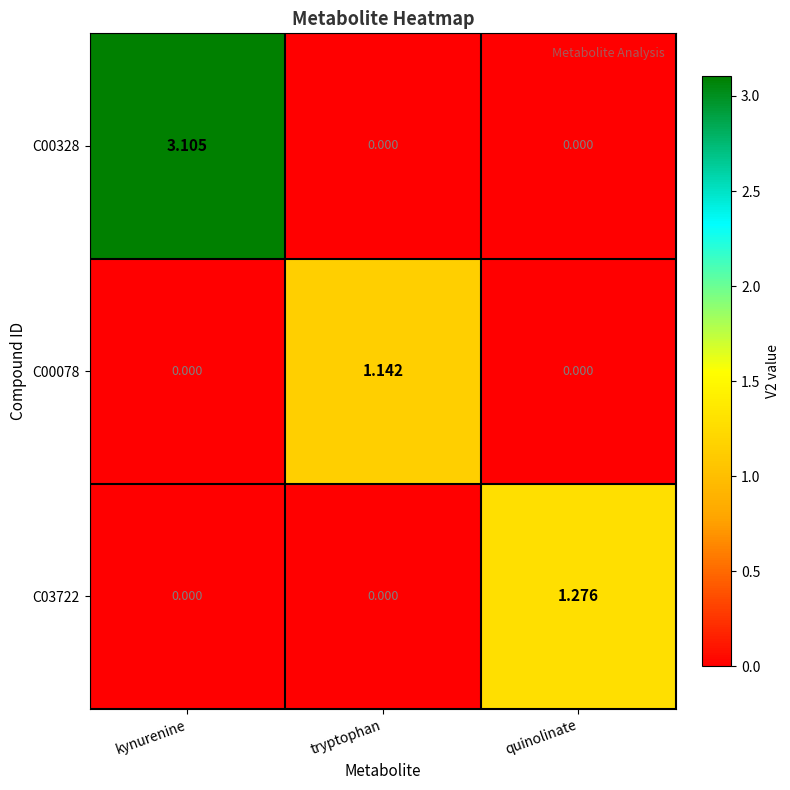

Is the value of C03722 at tryptophan greater than the value of C00078 at tryptophan?

No